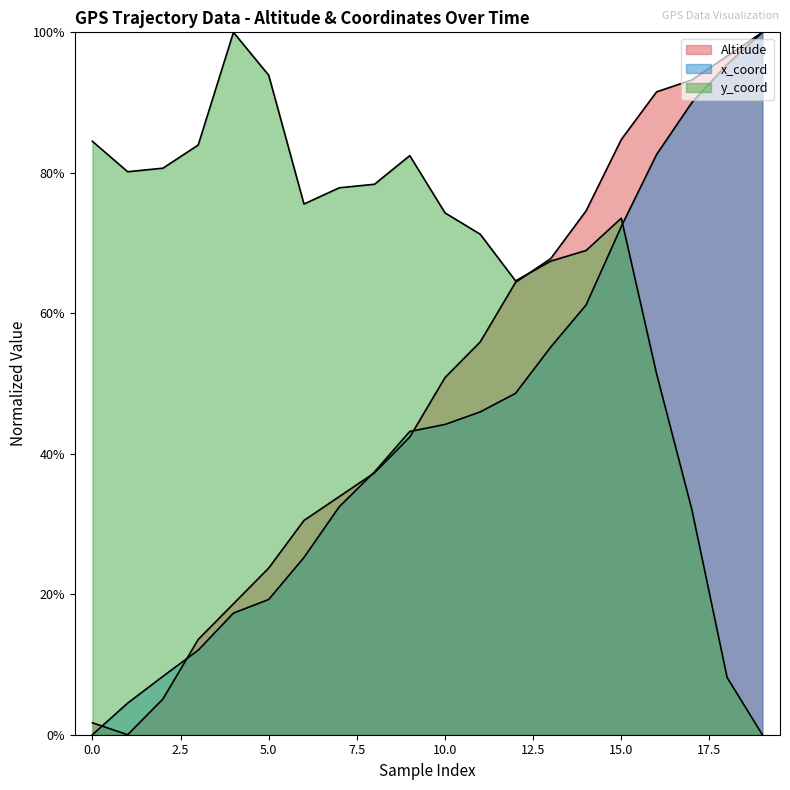

At which category is the sum across all series the highest?

15